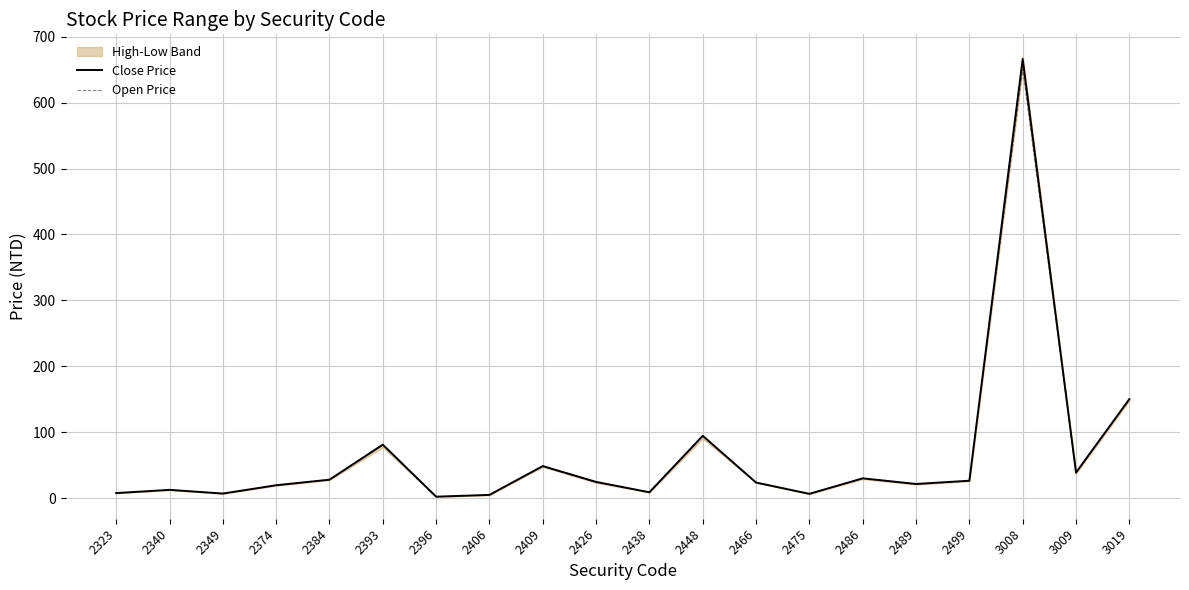

What is the sum of the Close Price values at 2406 and 3019?

155.8